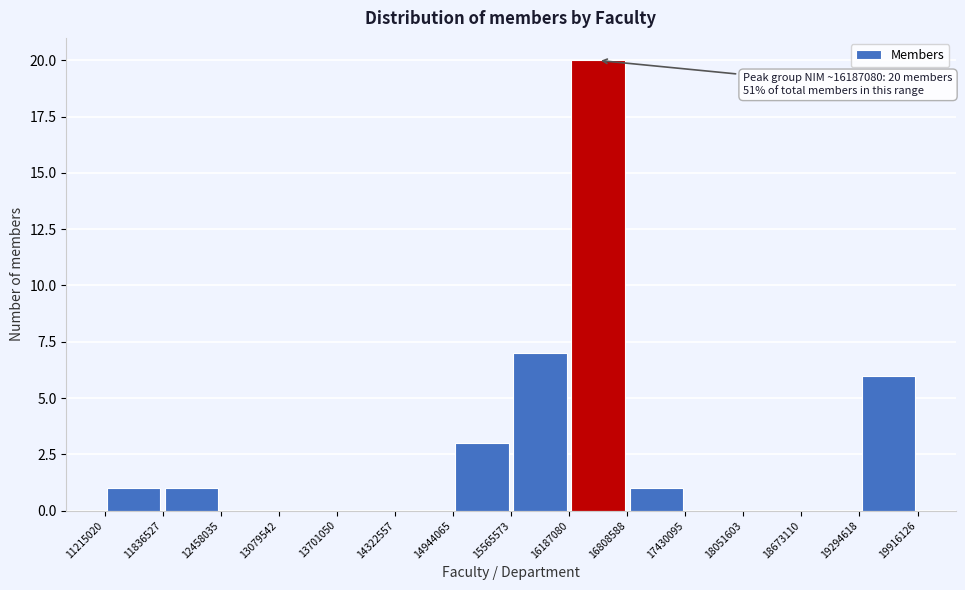

Over which range of the x-axis is the bar tallest?

16187080 to 16808588